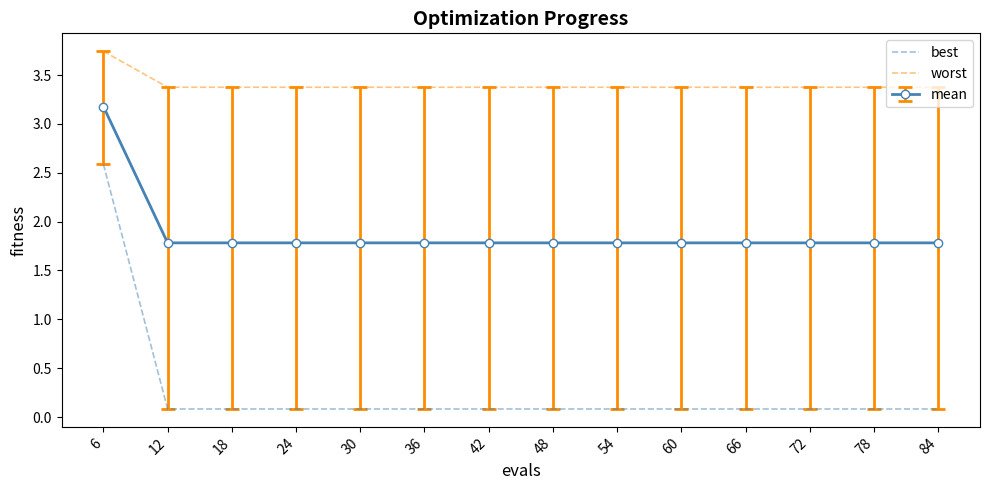

Read the worst value at 12.

3.4